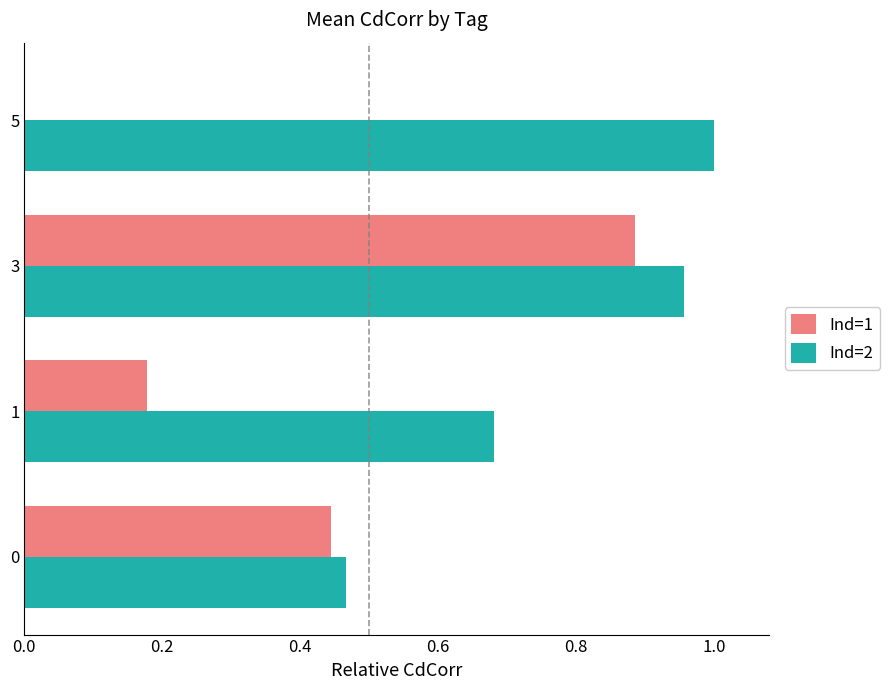

Which series has the largest total across all categories?

Ind=2